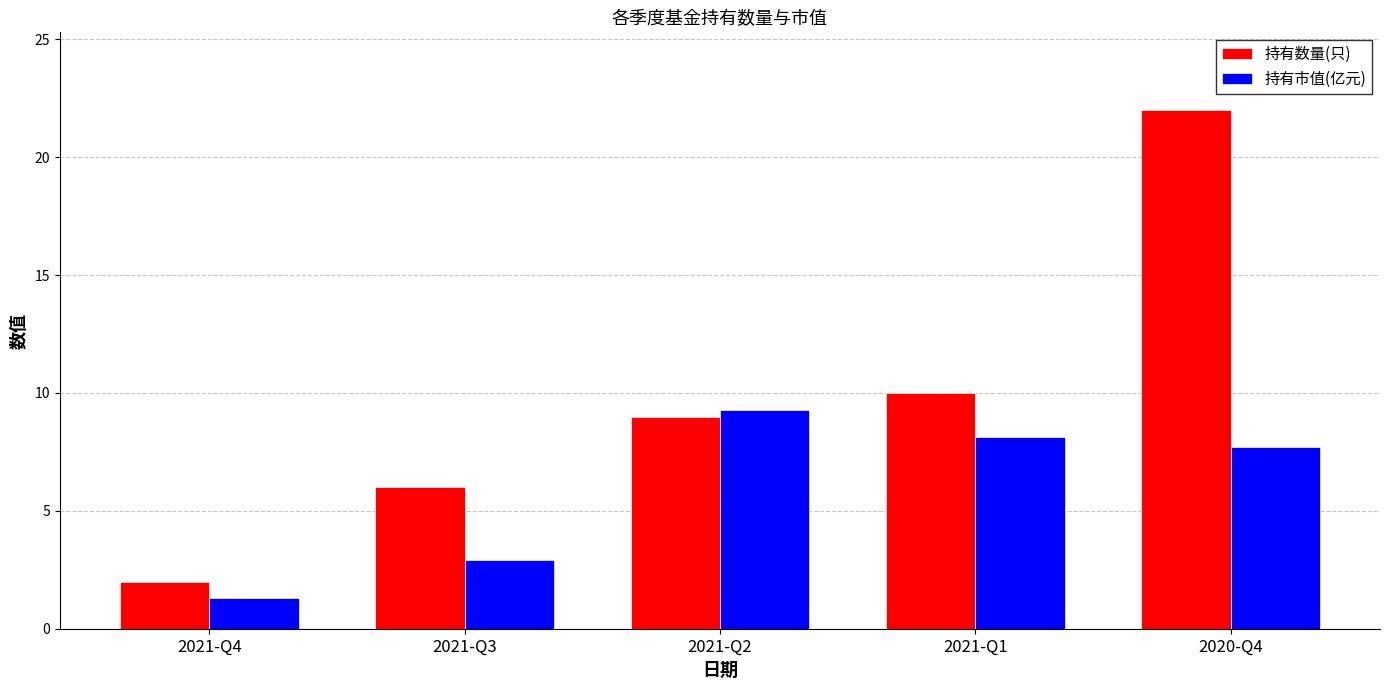

How many data points in 持有市值(亿元) are above 7?

3